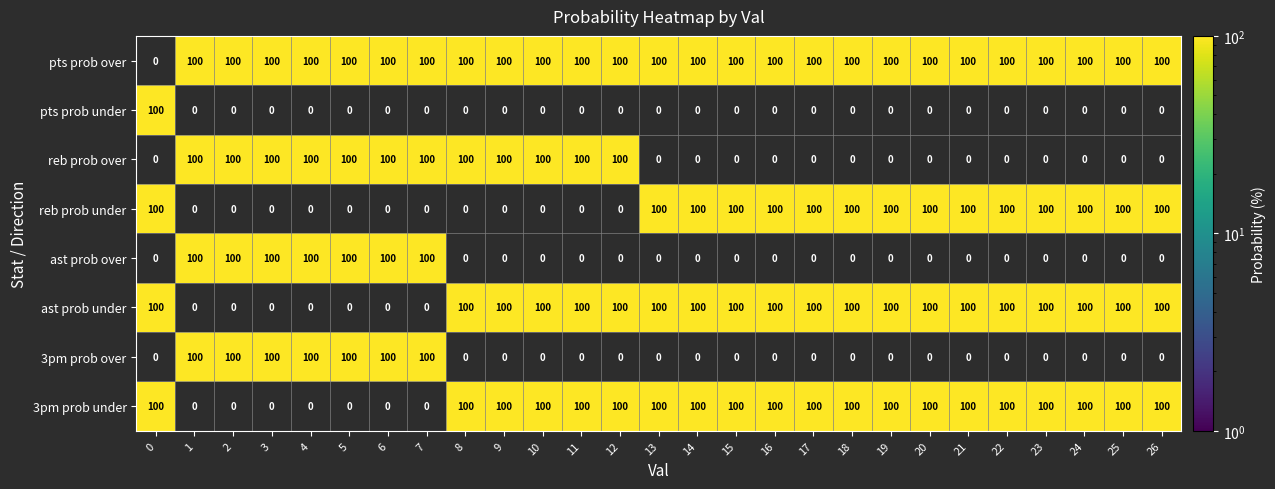

The value of 3pm prob over at 3 is 100. True or false?

True